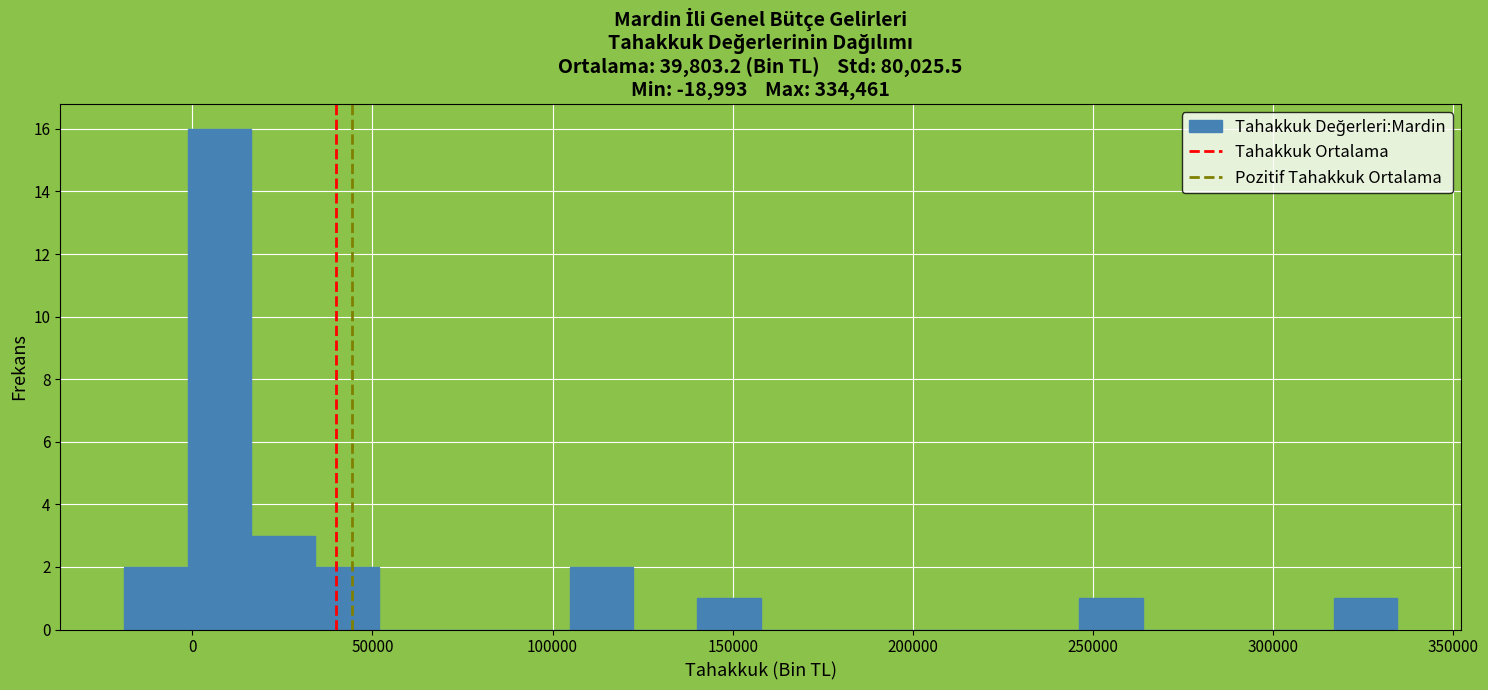

Read against the x-axis, roughly where is the centre of the tallest bar?

10000